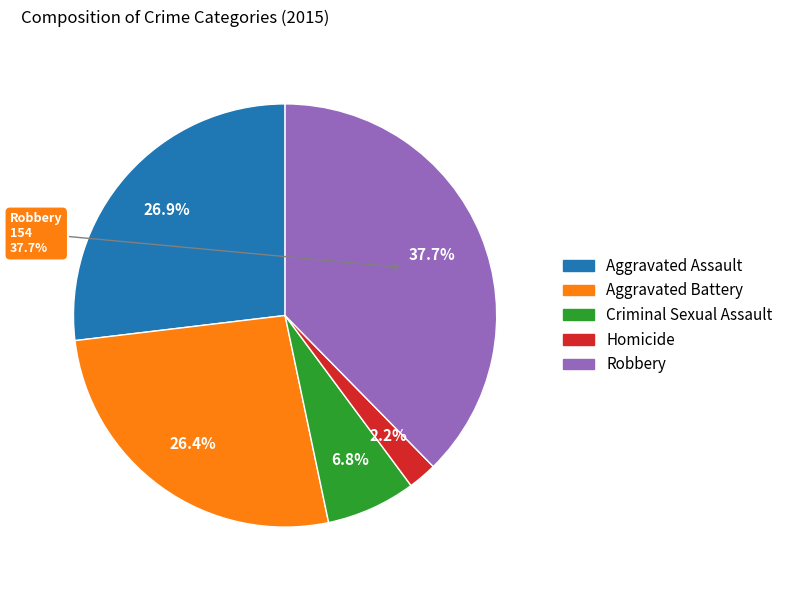

To the nearest percent, what is the difference between the largest and smallest slice percentages?

35%